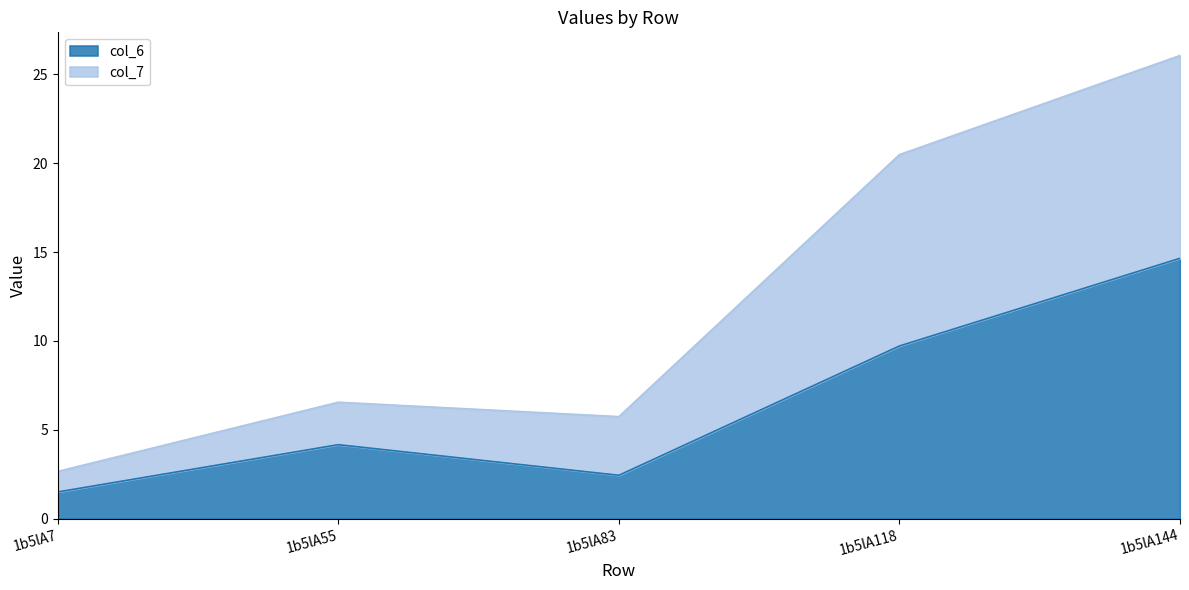

What is the value of the col_6 point at the 4th from the left?

9.7